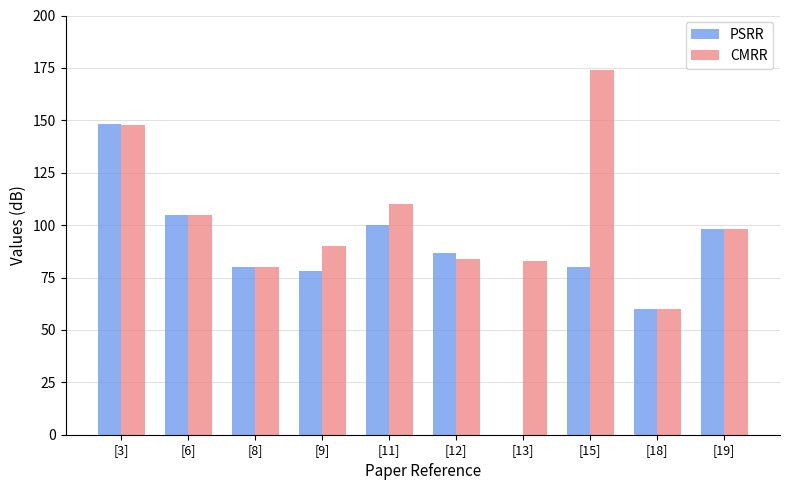

Where does the PSRR series first go above 86?

[3]